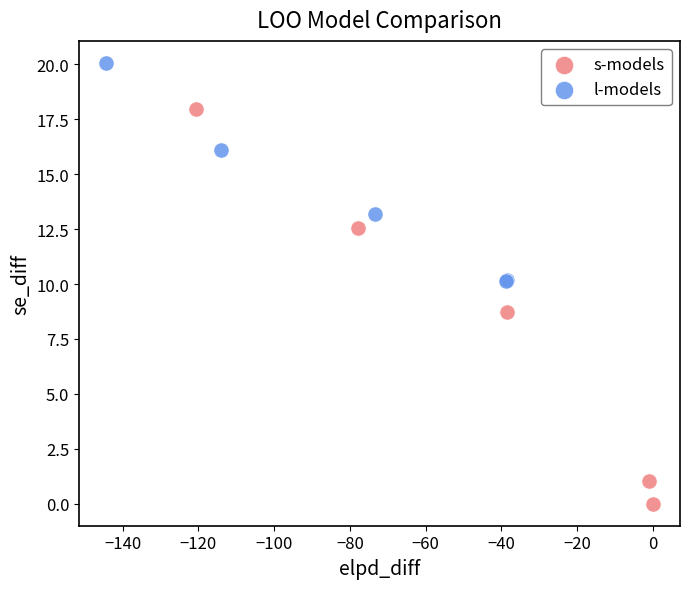

Which series reaches the minimum Y coordinate?

s-models